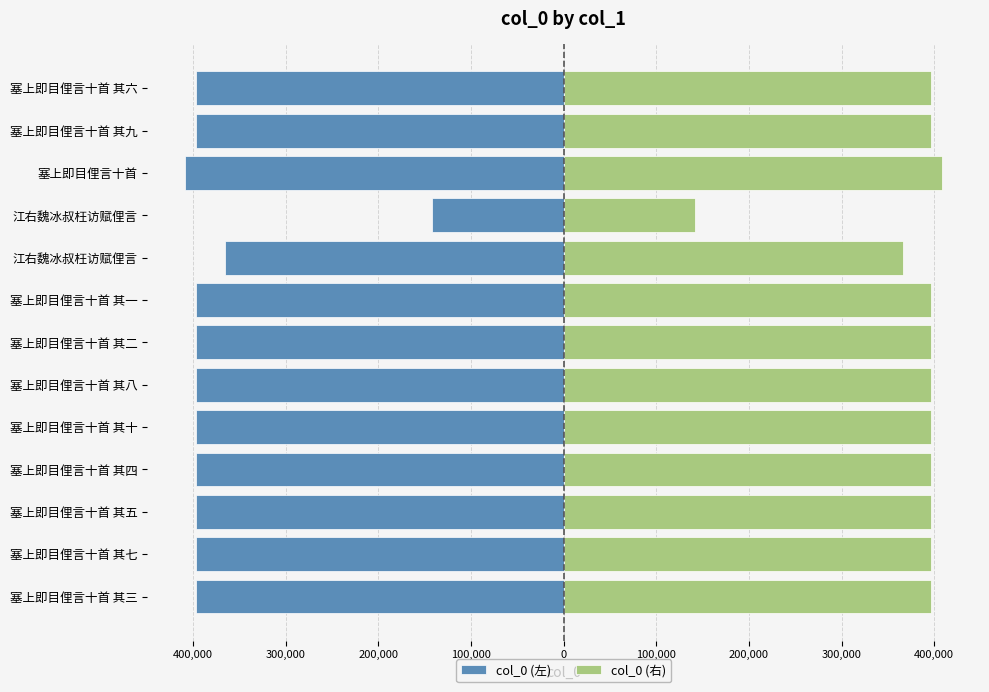

Between 塞上即目俚言十首 其十 and 塞上即目俚言十首 其六, which series saw the biggest shift?

col_0 (左)